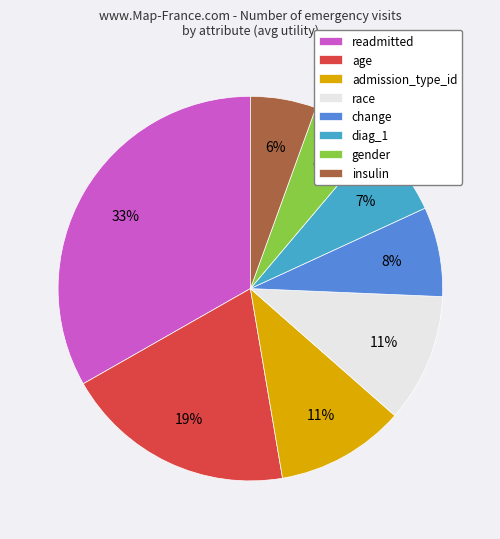

Is there any slice that represents more than half of the pie?

No